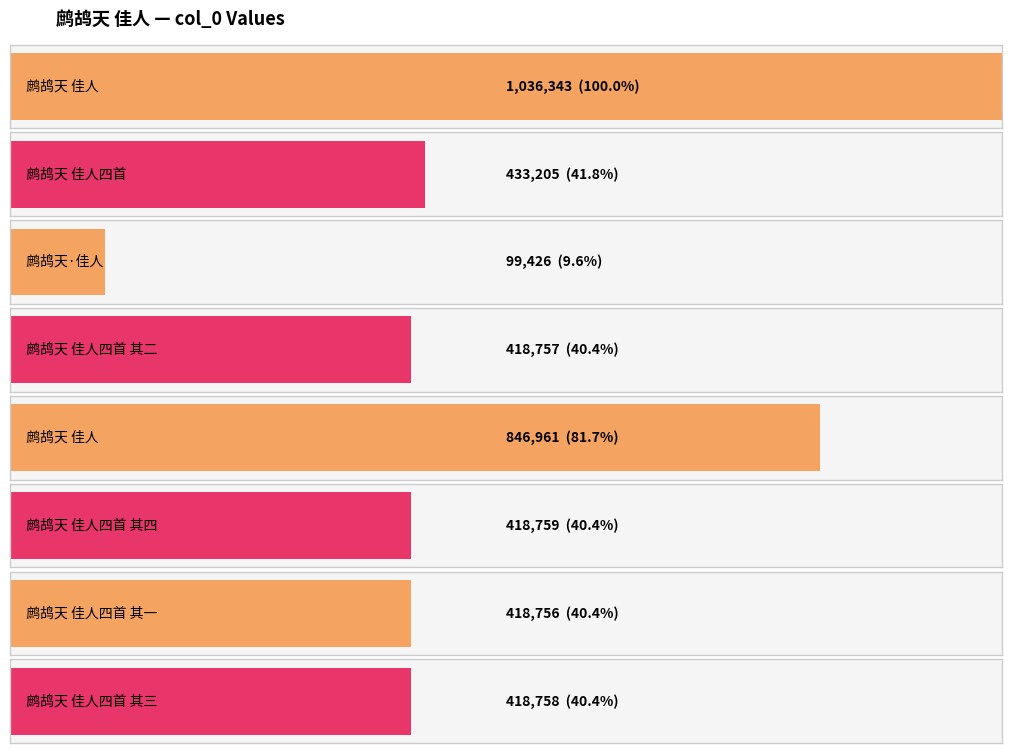

The value at 鹧鸪天 佳人四首 is 433205. True or false?

True